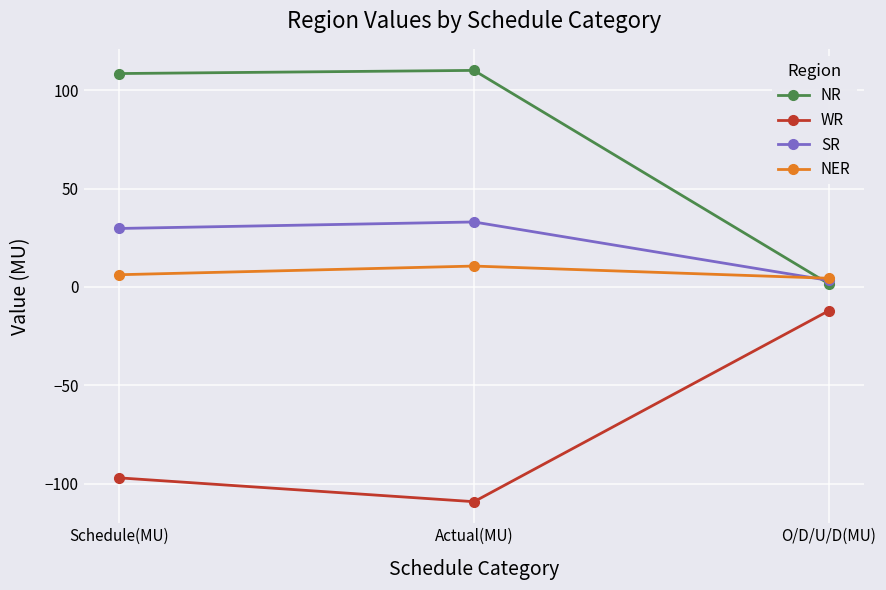

What is the difference between the highest and lowest values at Actual(MU)?

219.1